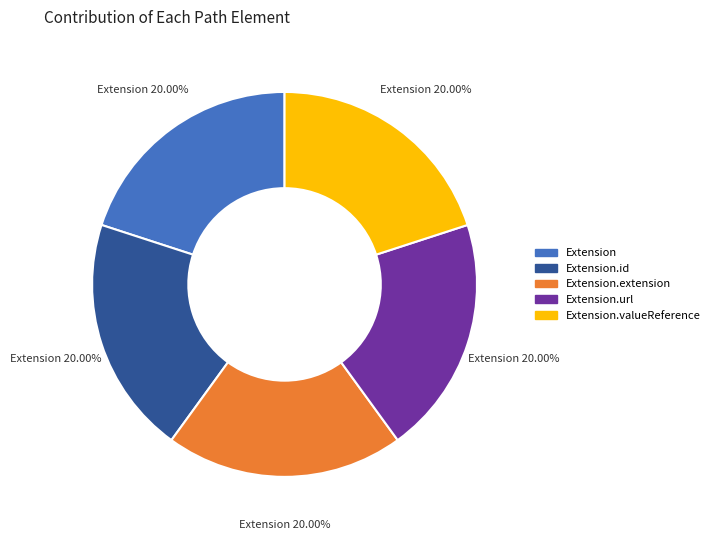

Does any single category account for the majority?

No